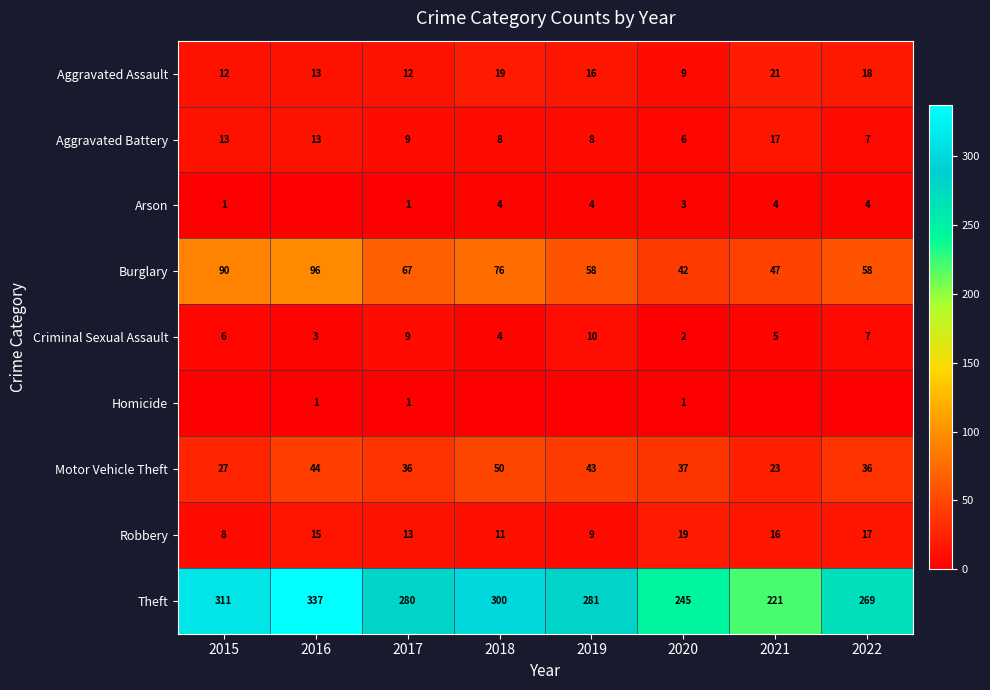

How many distinct data groups are displayed?

9